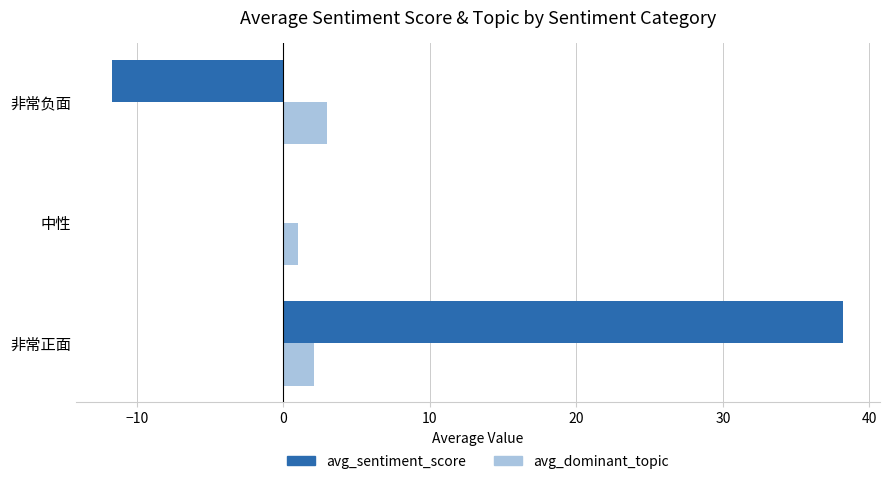

Which label corresponds to the largest value in the chart?

非常正面